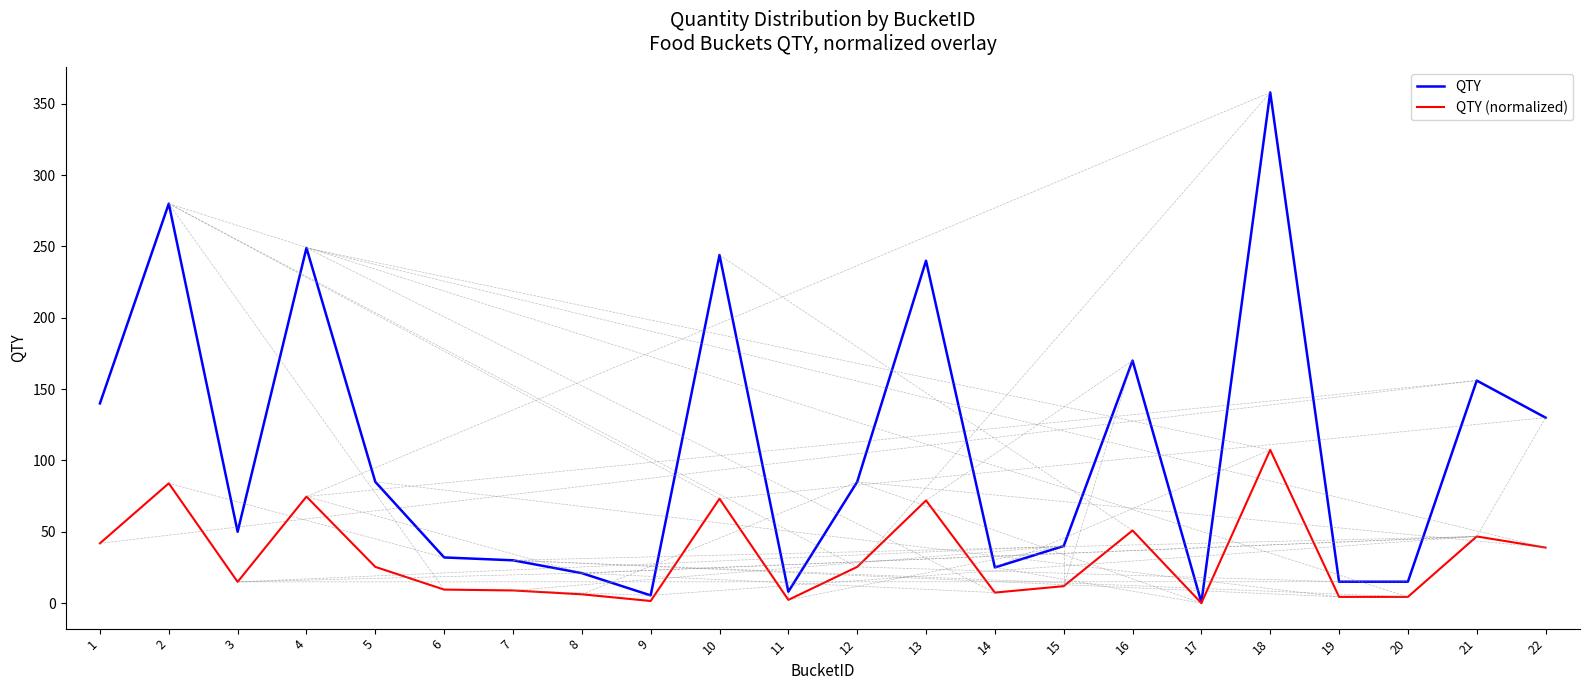

At which category does QTY reach its first local valley?

3